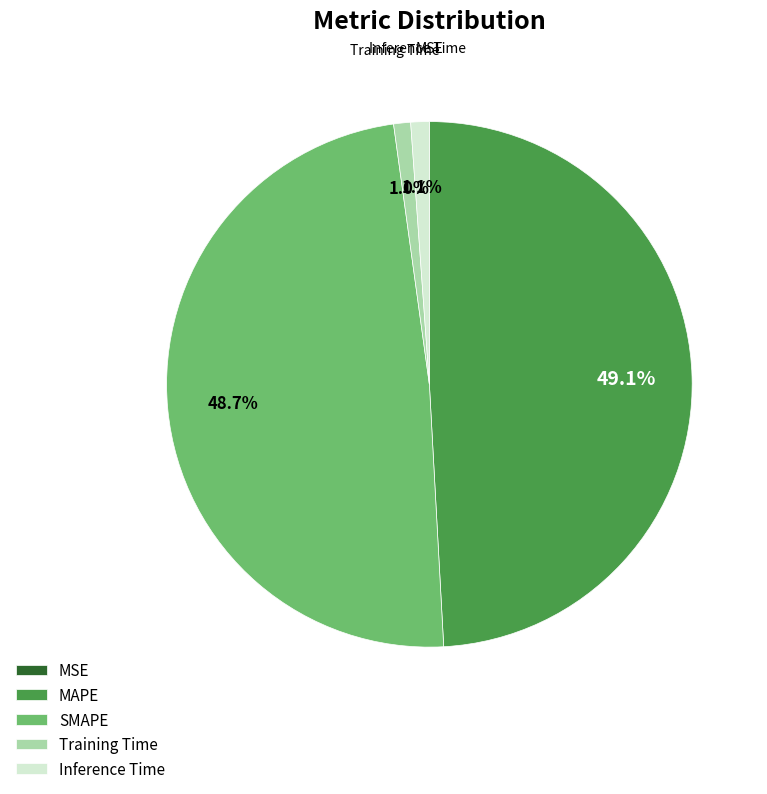

Is it true that Inference Time is 12% of the pie?

False